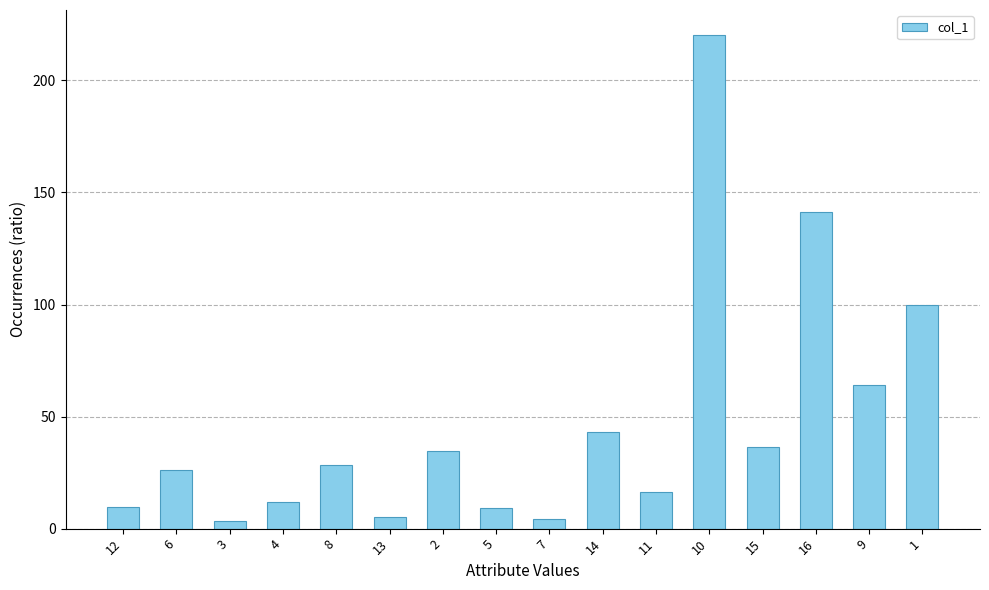

What is the value of the 4th bar from the left?

12.0